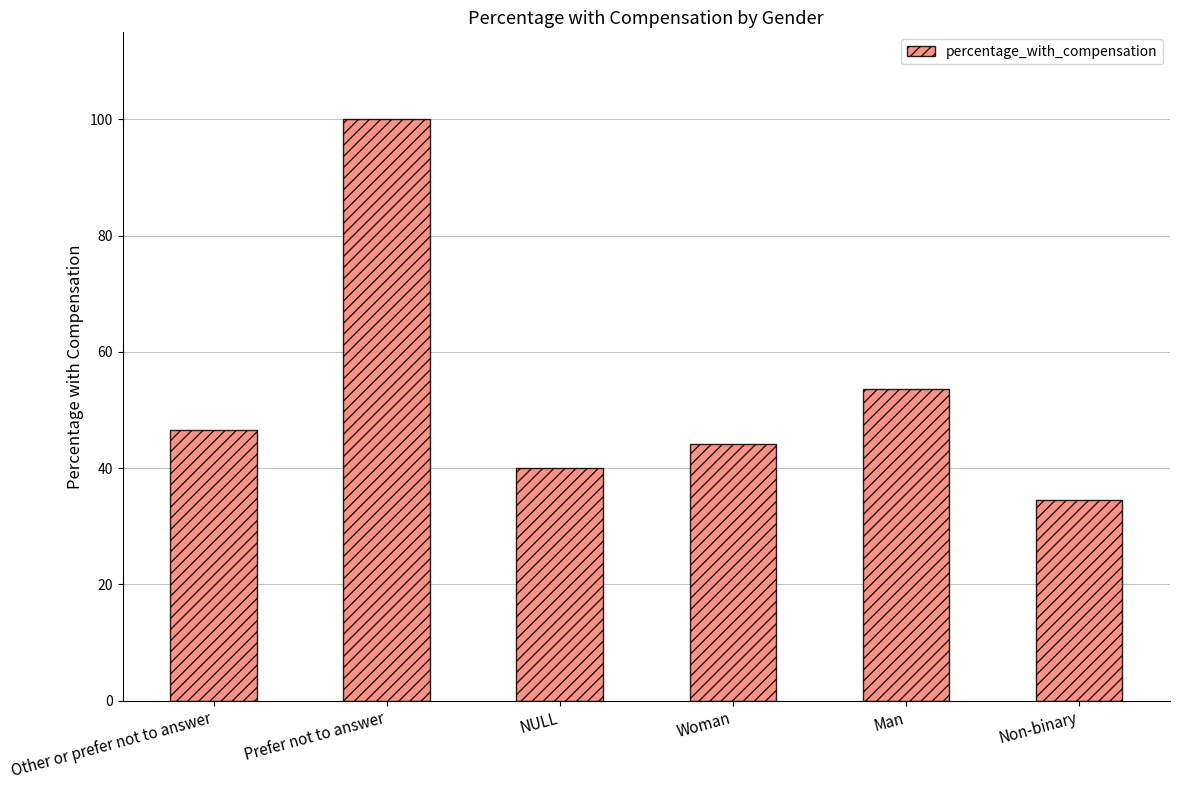

Rank the categories by value from lowest to highest.

Non-binary, NULL, Woman, Other or prefer not to answer, Man, Prefer not to answer